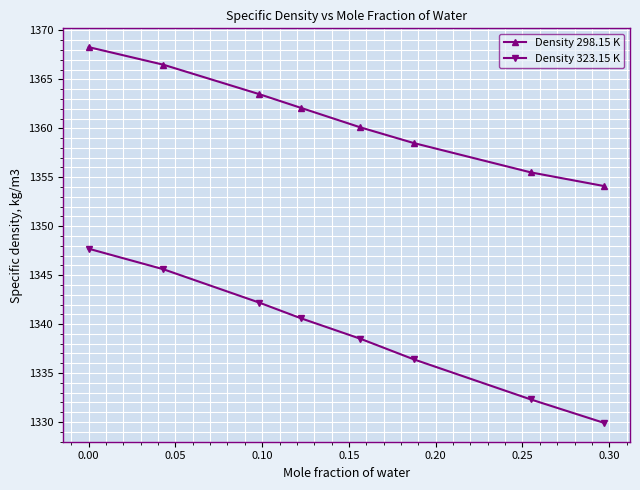

What is the minimum value shown in the chart?

1329.9